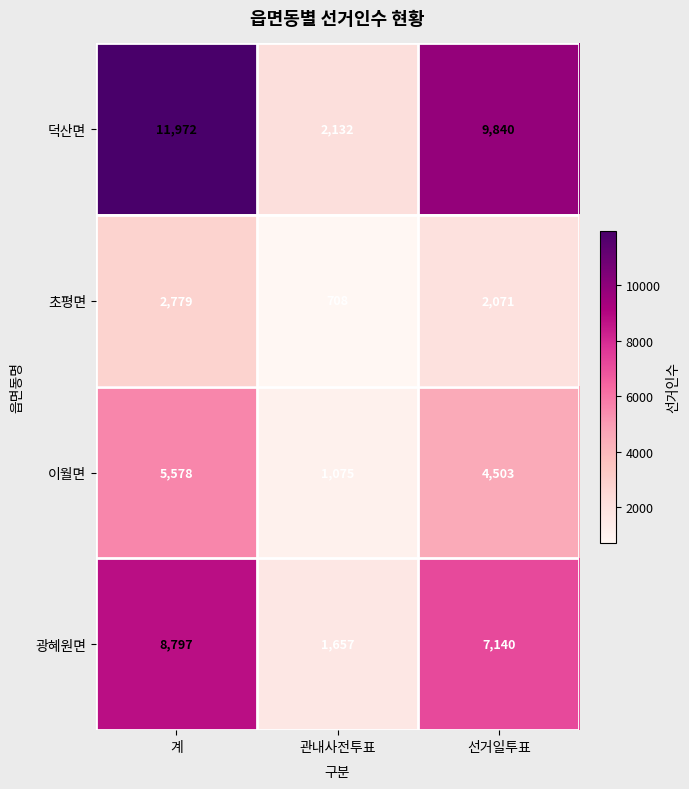

True or false: 광혜원면 has a value of 1657 at 관내사전투표.

True